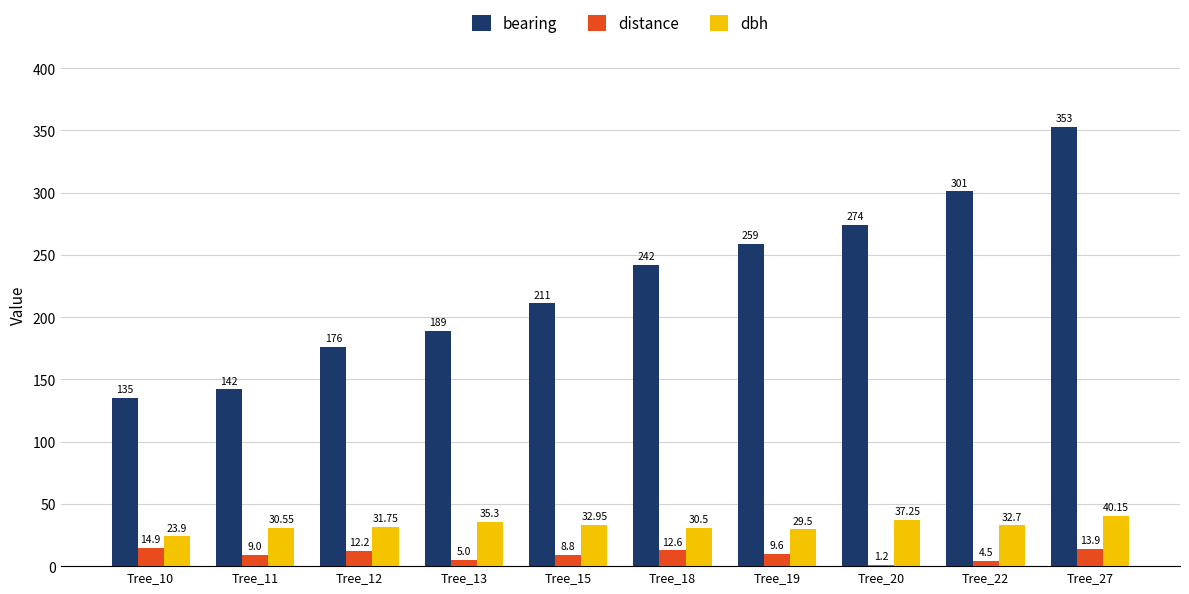

How many categories are shown in the chart?

10